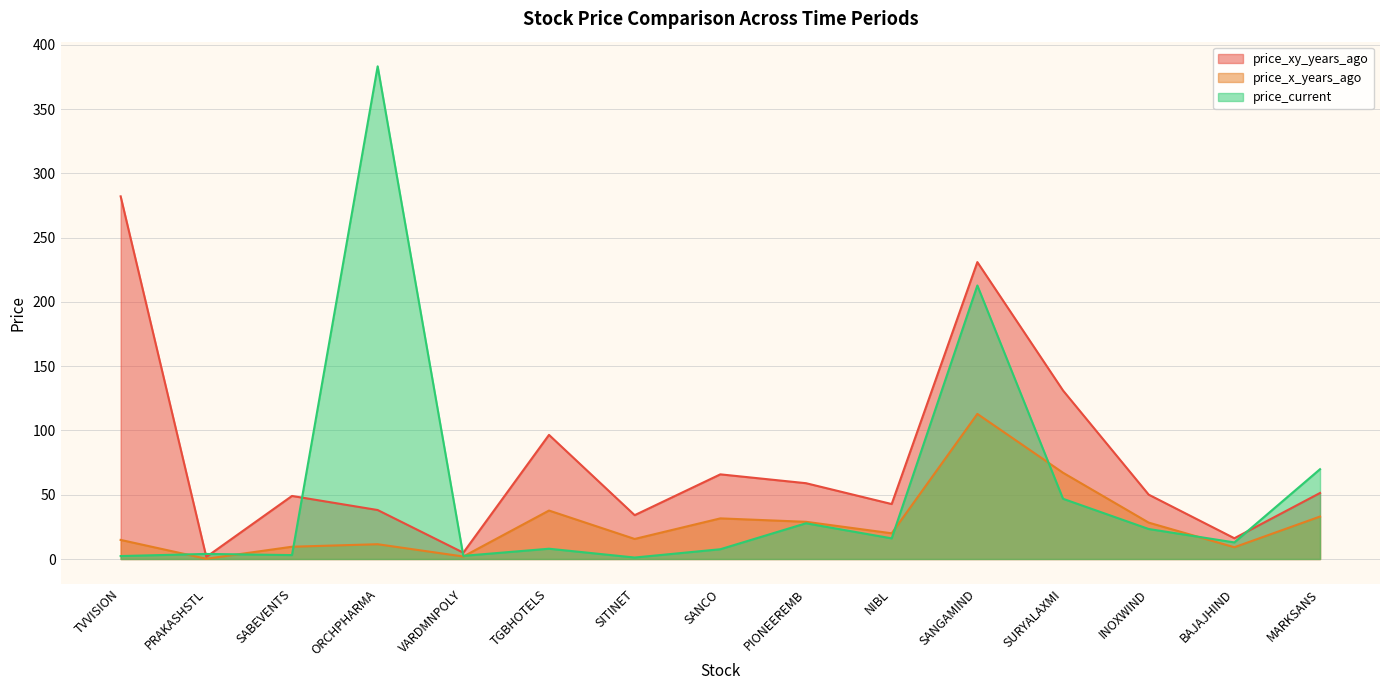

How many data points does each series have?

15